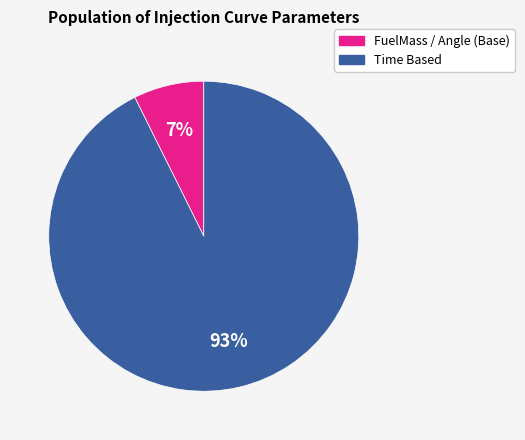

To the nearest percent, what is the average slice percentage?

50%